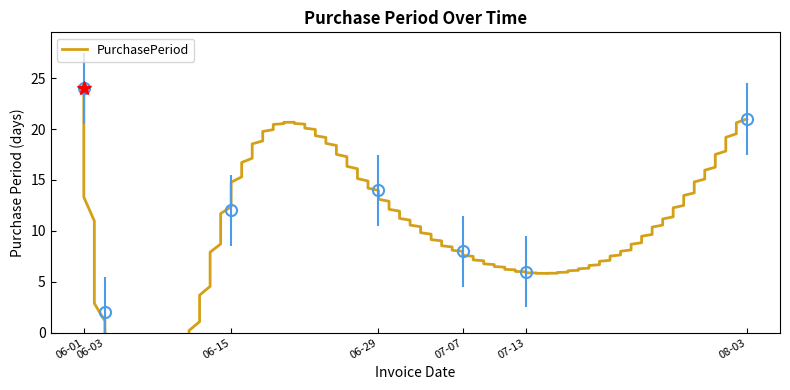

How many interior local valleys (lower than both neighbors) does the data have?

2